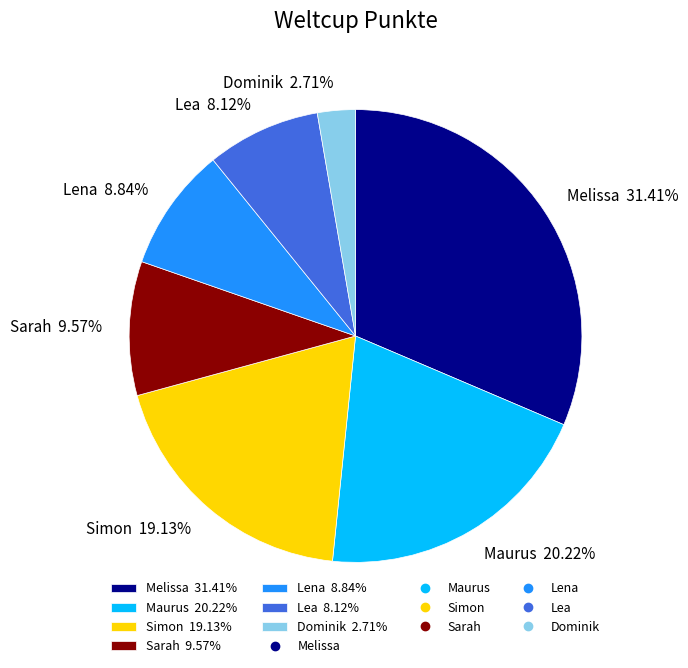

Does Maurus represent more than half of the total?

No